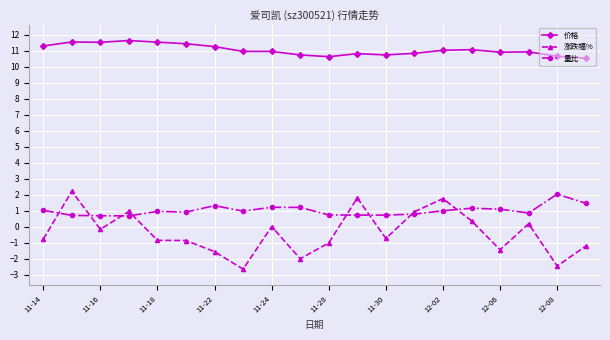

What is the smallest value displayed?

-2.7